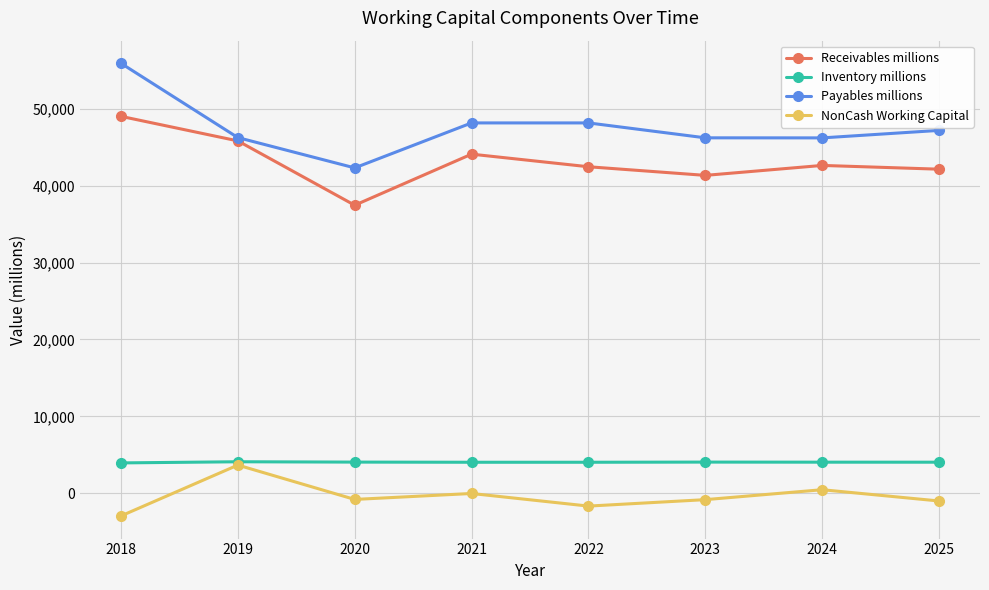

True or false: Payables millions and Inventory millions cross at least once.

False